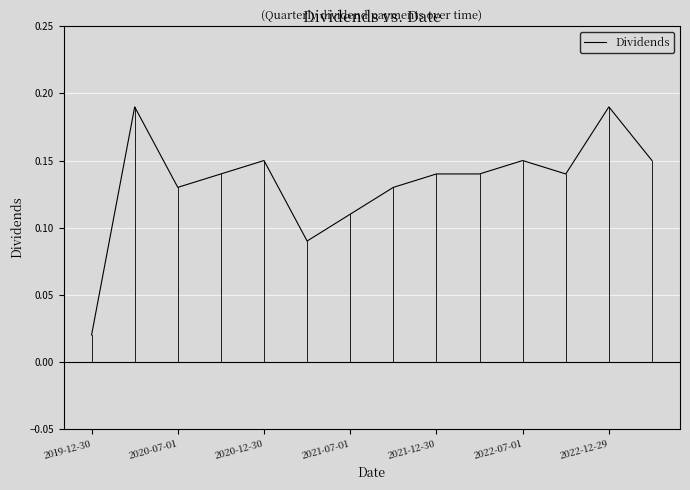

Does the chart have visible grid lines?

Yes